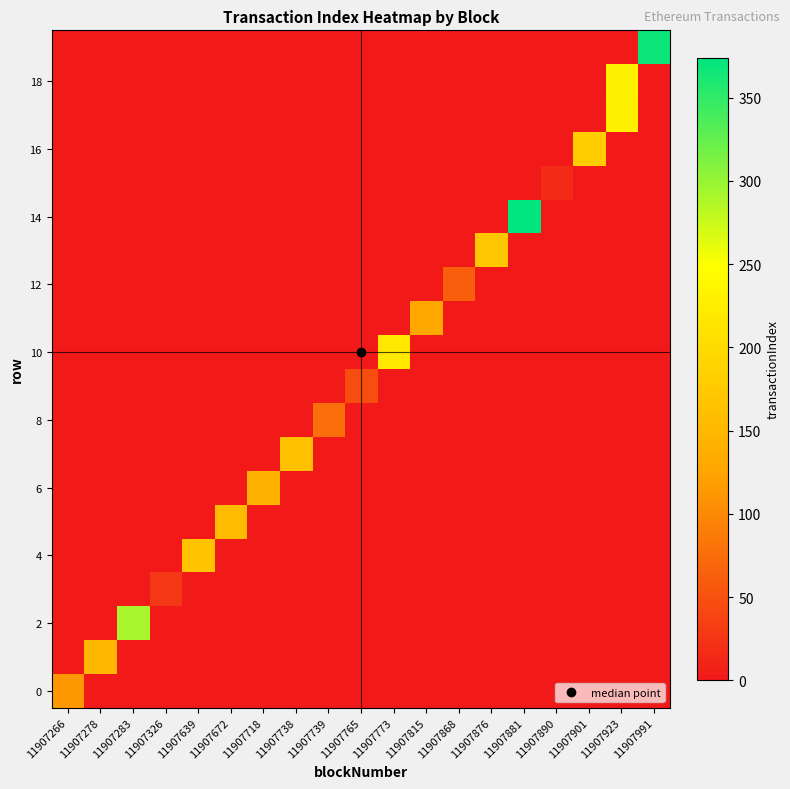

Reading right to left, what are all the values shown in this chart?

row_0: 0	0	0	0	0	0	0	0	0	0	0	0	0	0	0	0	0	0	113
row_1: 0	0	0	0	0	0	0	0	0	0	0	0	0	0	0	0	0	150	0
row_2: 0	0	0	0	0	0	0	0	0	0	0	0	0	0	0	0	292	0	0
row_3: 0	0	0	0	0	0	0	0	0	0	0	0	0	0	0	27	0	0	0
row_4: 0	0	0	0	0	0	0	0	0	0	0	0	0	0	166	0	0	0	0
row_5: 0	0	0	0	0	0	0	0	0	0	0	0	0	156	0	0	0	0	0
row_6: 0	0	0	0	0	0	0	0	0	0	0	0	141	0	0	0	0	0	0
row_7: 0	0	0	0	0	0	0	0	0	0	0	161	0	0	0	0	0	0	0
row_8: 0	0	0	0	0	0	0	0	0	0	76	0	0	0	0	0	0	0	0
row_9: 0	0	0	0	0	0	0	0	0	47	0	0	0	0	0	0	0	0	0
row_10: 0	0	0	0	0	0	0	0	218	0	0	0	0	0	0	0	0	0	0
row_11: 0	0	0	0	0	0	0	129	0	0	0	0	0	0	0	0	0	0	0
row_12: 0	0	0	0	0	0	62	0	0	0	0	0	0	0	0	0	0	0	0
row_13: 0	0	0	0	0	172	0	0	0	0	0	0	0	0	0	0	0	0	0
row_14: 0	0	0	0	374	0	0	0	0	0	0	0	0	0	0	0	0	0	0
row_15: 0	0	0	15	0	0	0	0	0	0	0	0	0	0	0	0	0	0	0
row_16: 0	0	180	0	0	0	0	0	0	0	0	0	0	0	0	0	0	0	0
row_17: 0	227	0	0	0	0	0	0	0	0	0	0	0	0	0	0	0	0	0
row_18: 0	232	0	0	0	0	0	0	0	0	0	0	0	0	0	0	0	0	0
row_19: 368	0	0	0	0	0	0	0	0	0	0	0	0	0	0	0	0	0	0